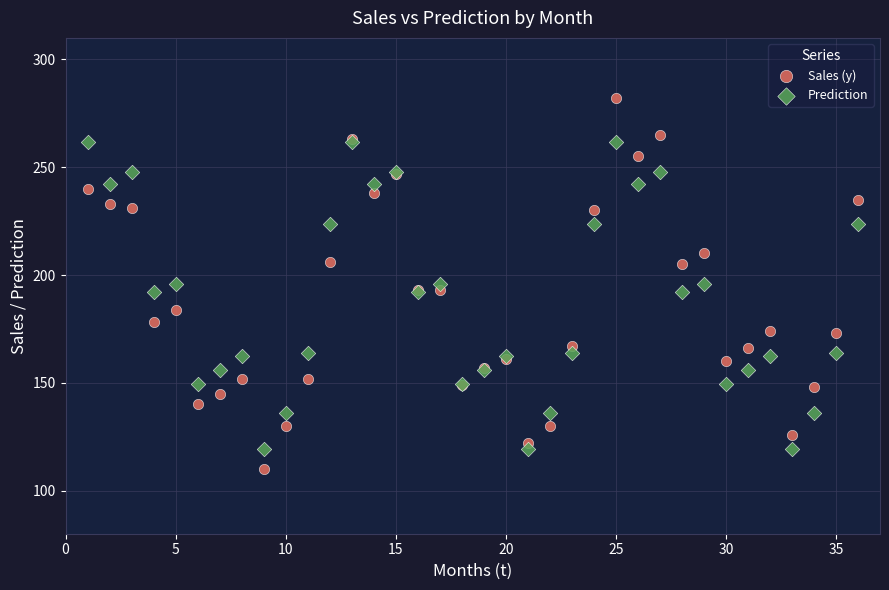

Which series has the largest Y range (max minus min)?

Sales (y)